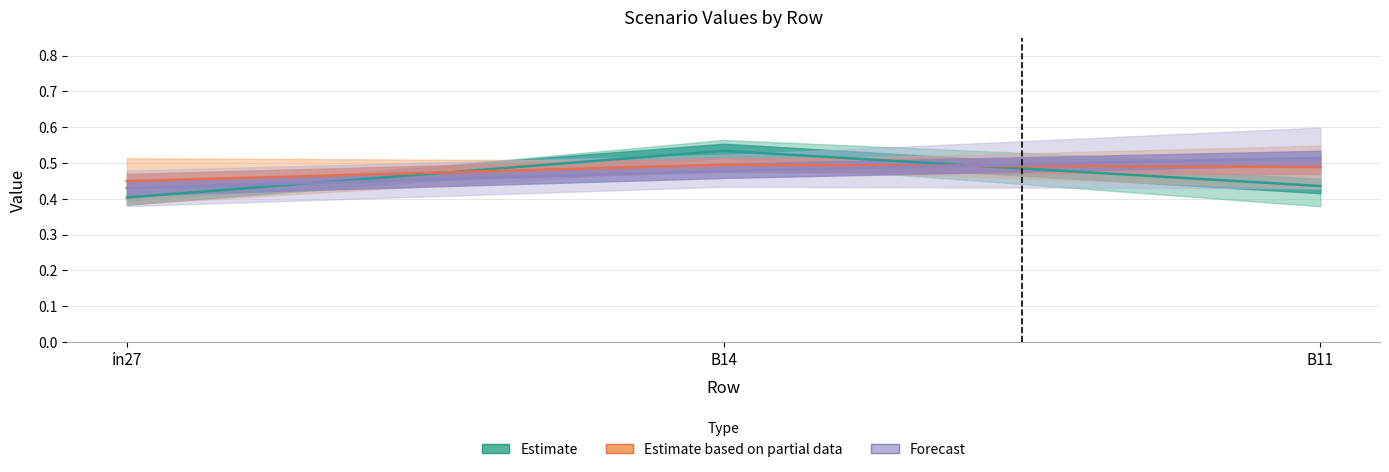

Reading left to right, transcribe all the data shown in this chart.

Estimate: in27=0.4	B14=0.5	B11=0.4
Estimate based on partial data: in27=0.4	B14=0.5	B11=0.5
Forecast: in27=0.4	B14=0.5	B11=0.5